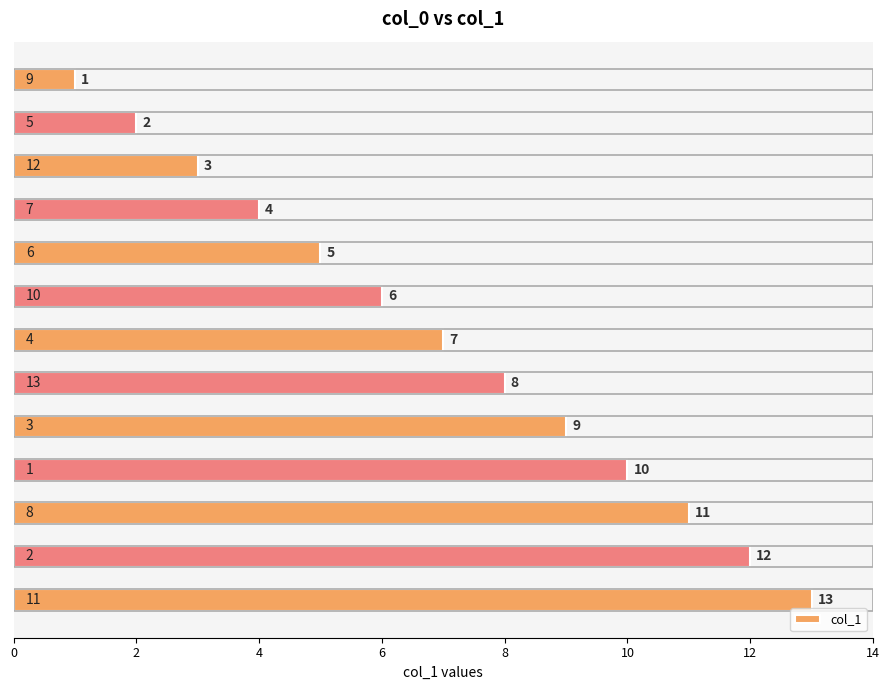

What is the maximum value shown in the chart?

13